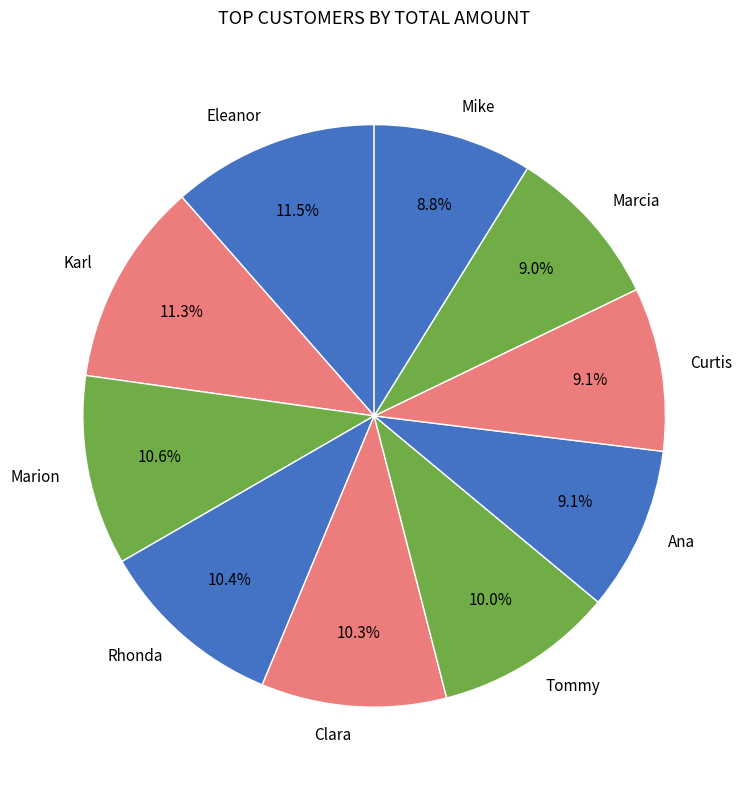

Does Tommy represent more than half of the total?

No